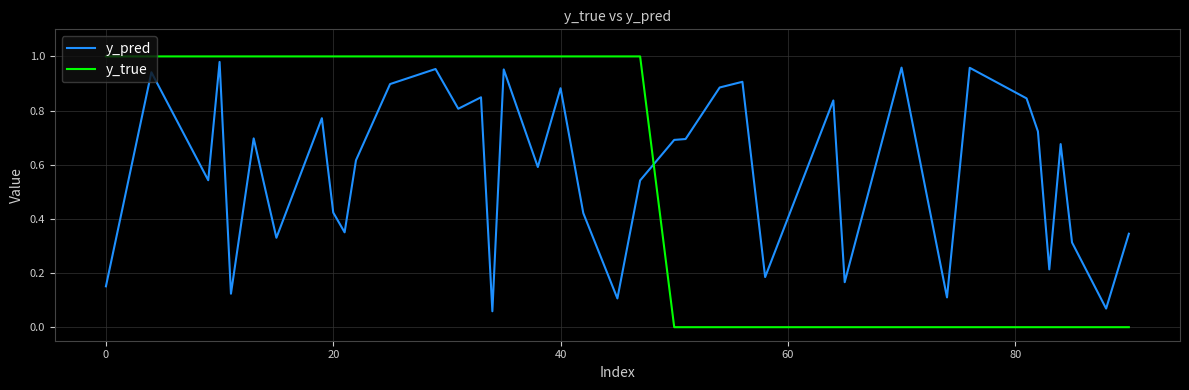

Which series ends up on top after the final intersection of y_pred and y_true?

y_pred